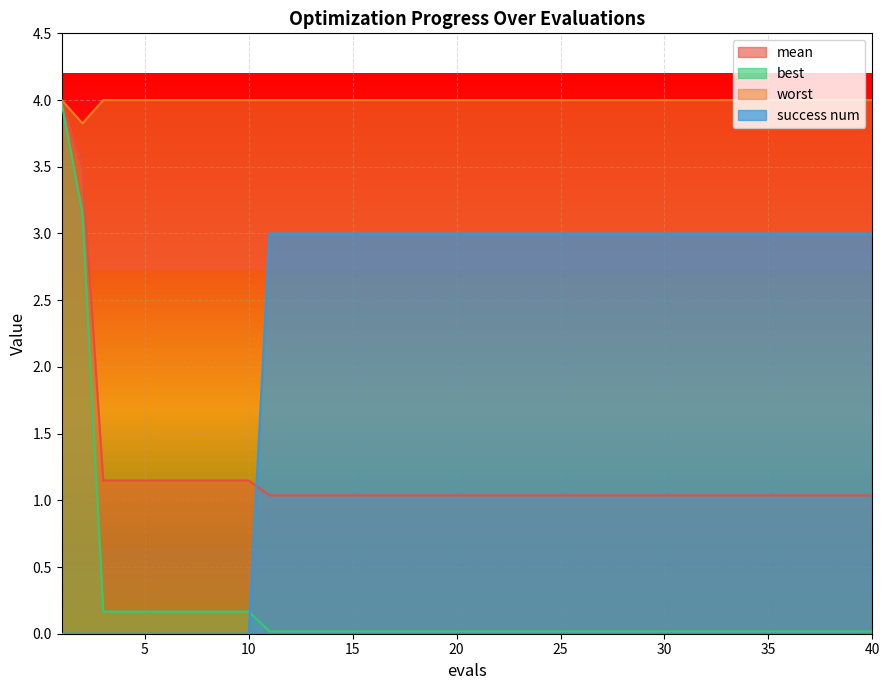

Rank the series by their average value, from lowest to highest.

best, mean, success num, worst